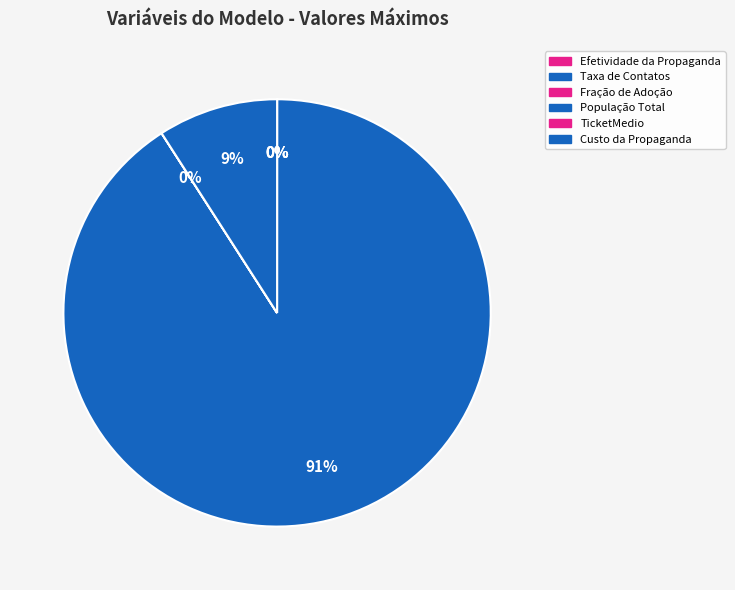

Which category has the biggest portion of the pie?

aTotalPopulation